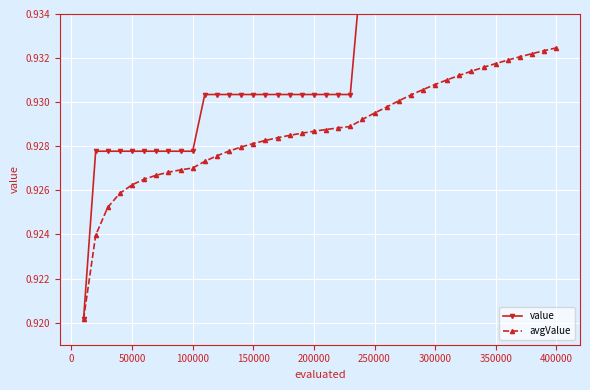

True or false: value and avgValue intersect in this chart.

False